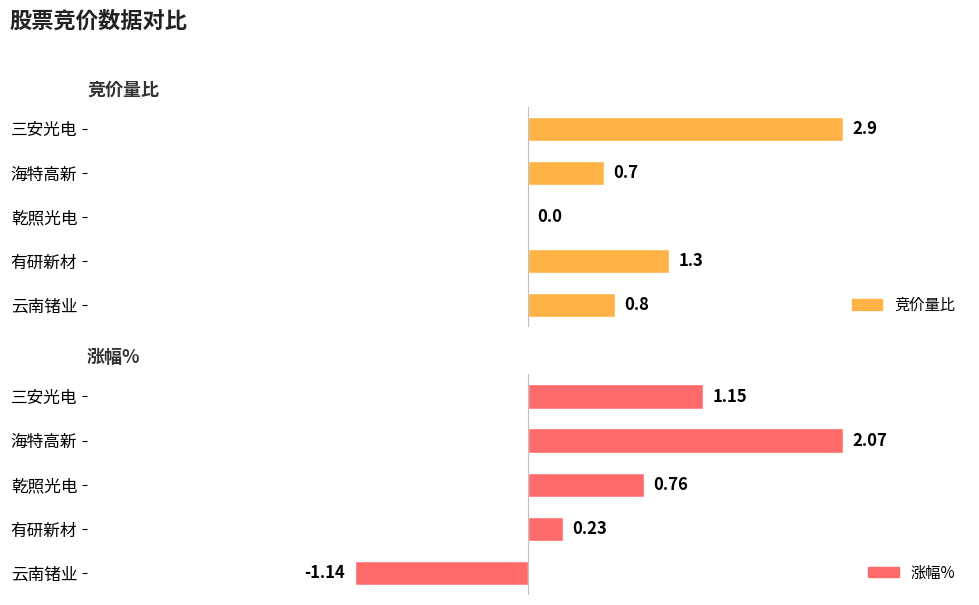

Rank the series at 云南锗业 from highest to lowest value.

竞价量比, 涨幅%